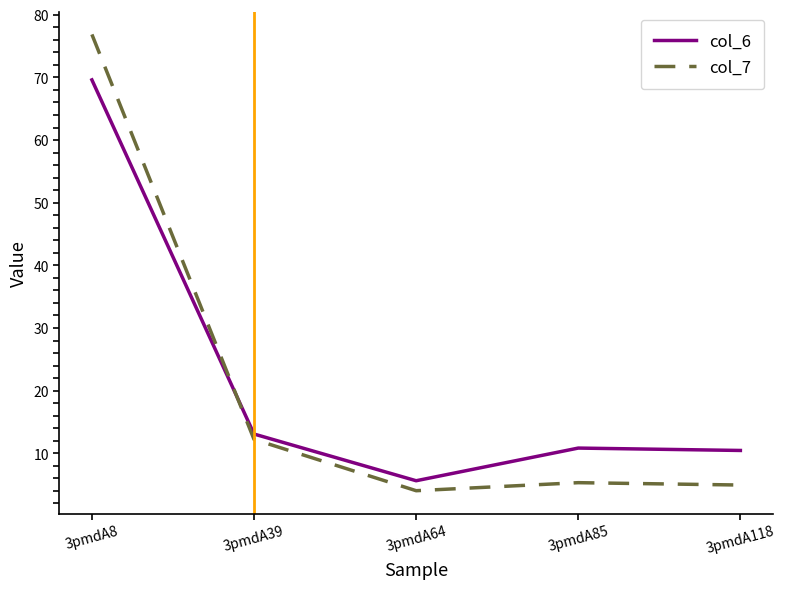

True or false: col_6 has a value of 10.5 at 3pmdA118.

True